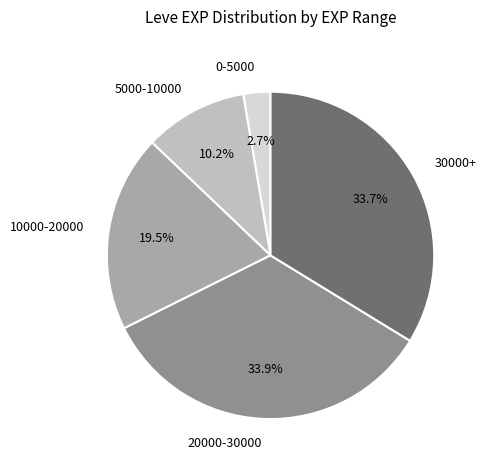

Do 20000-30000 and 30000+ together represent more than half of the pie?

Yes